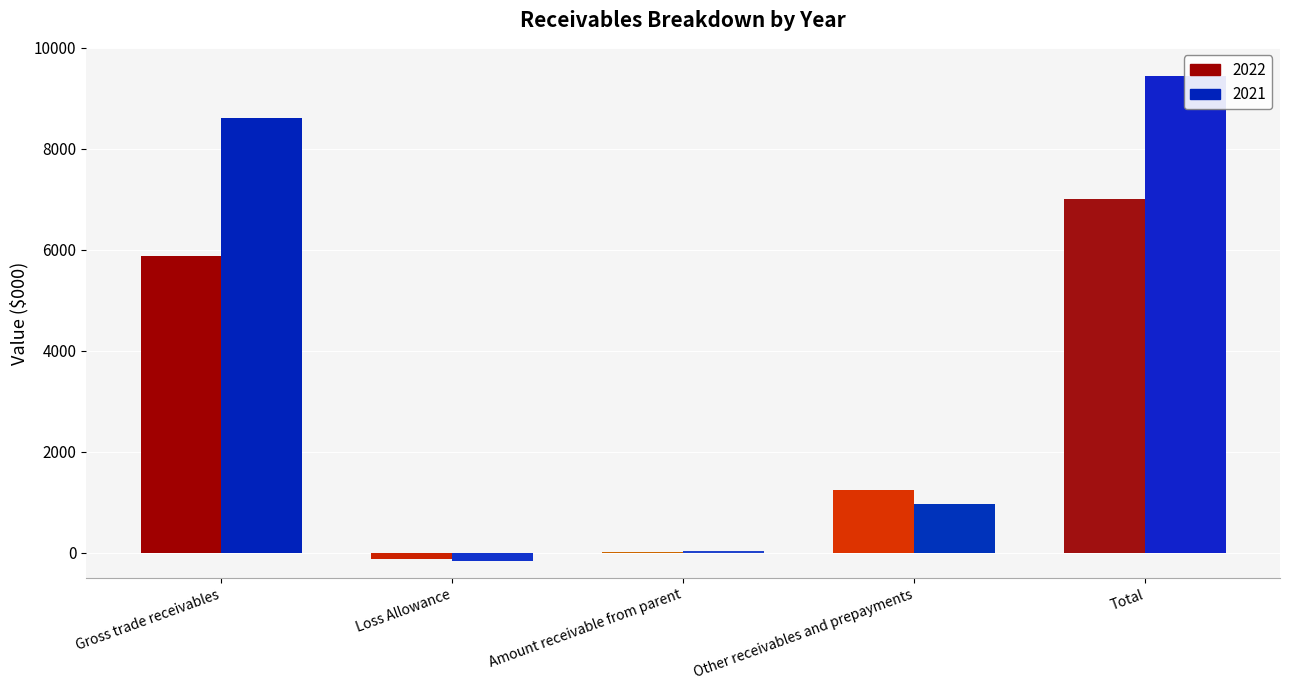

Is the value of 2022 at Loss Allowance greater than the value of 2021 at Gross trade receivables?

No